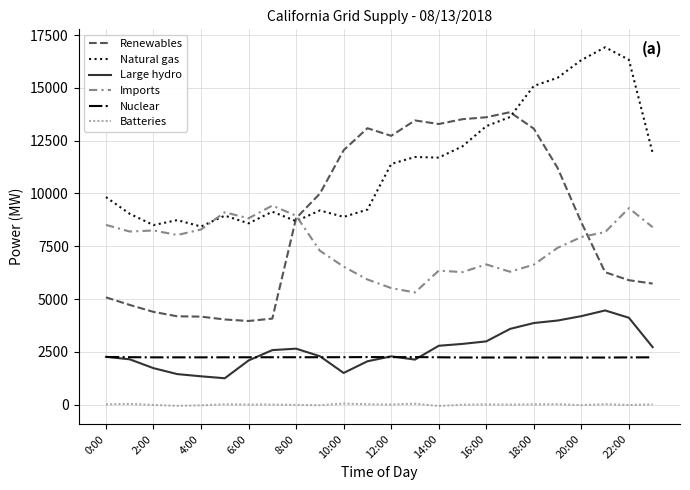

Which series has the widest spread of values?

Renewables